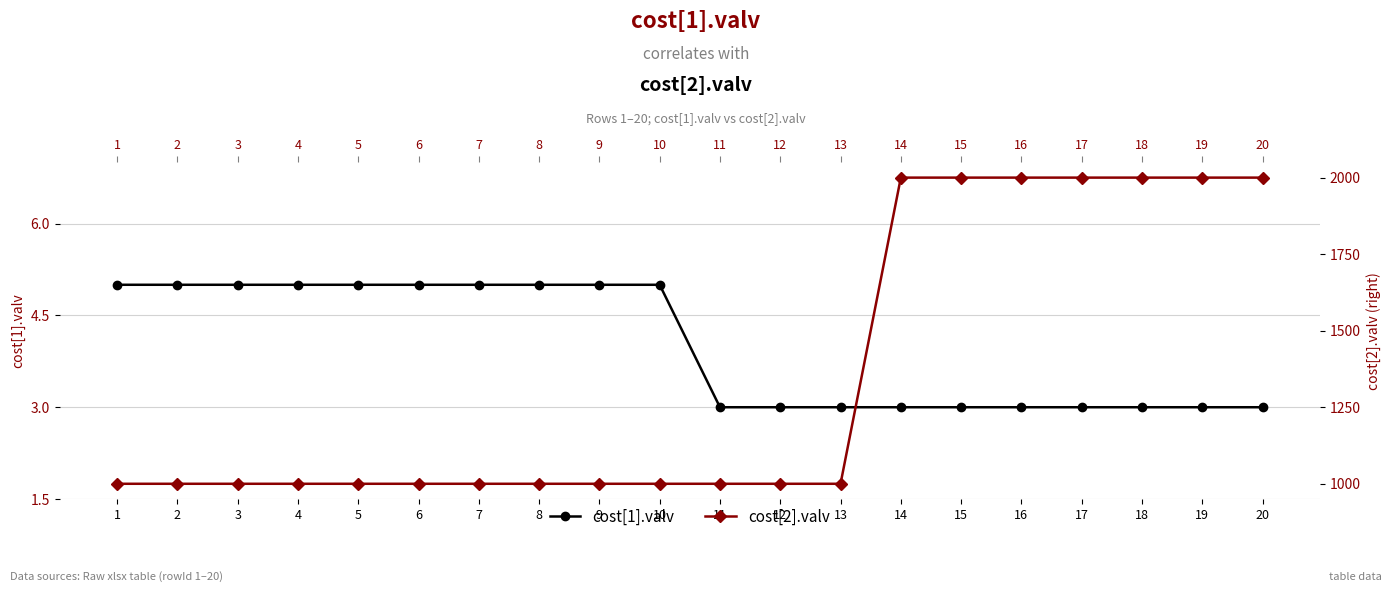

Is this an area chart (filled region under the line)?

No